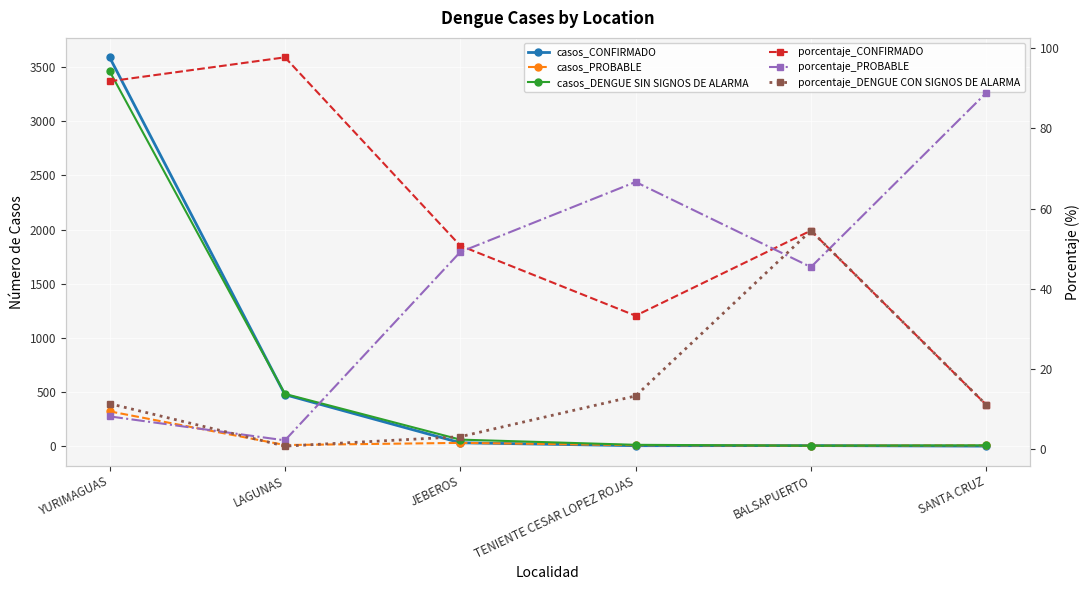

What is the sum of the porcentaje_CONFIRMADO values at LAGUNAS and JEBEROS?

148.5